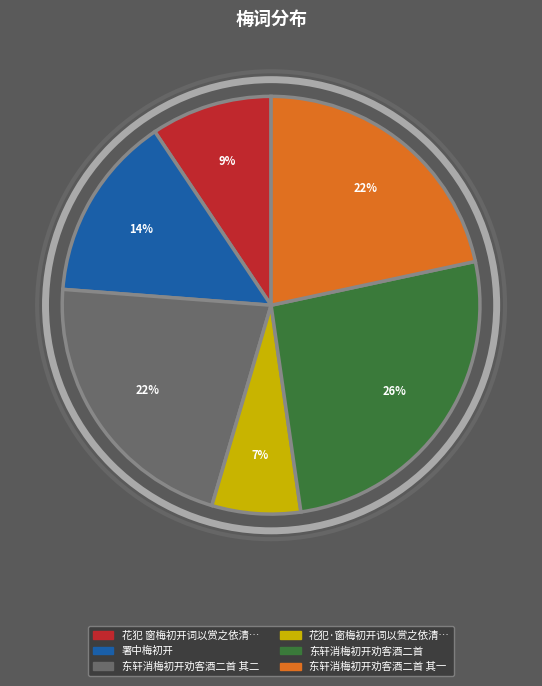

Does any single category account for the majority?

No